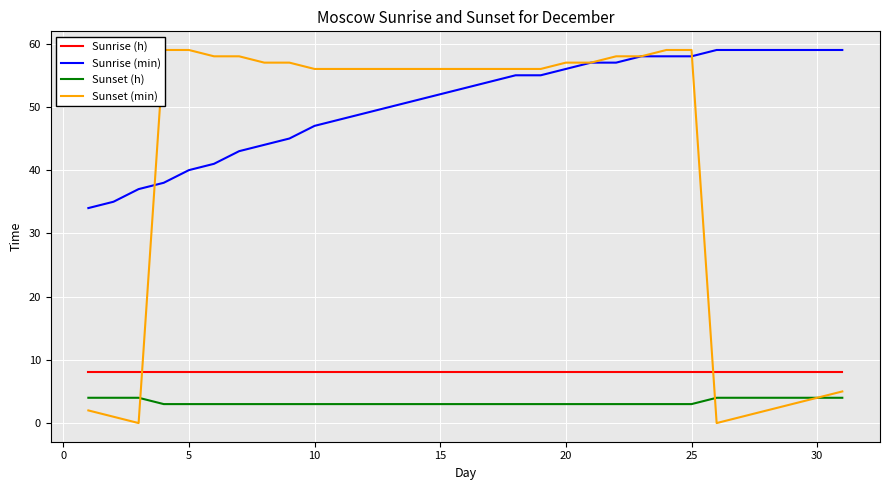

Reading right to left, what are all the values shown in this chart?

Sunrise (h): 8	8	8	8	8	8	8	8	8	8	8	8	8	8	8	8	8	8	8	8	8	8	8	8	8	8	8	8	8	8	8
Sunrise (min): 59	59	59	59	59	59	58	58	58	57	57	56	55	55	54	53	52	51	50	49	48	47	45	44	43	41	40	38	37	35	34
Sunset (h): 4	4	4	4	4	4	3	3	3	3	3	3	3	3	3	3	3	3	3	3	3	3	3	3	3	3	3	3	4	4	4
Sunset (min): 5	4	3	2	1	0	59	59	58	58	57	57	56	56	56	56	56	56	56	56	56	56	57	57	58	58	59	59	0	1	2